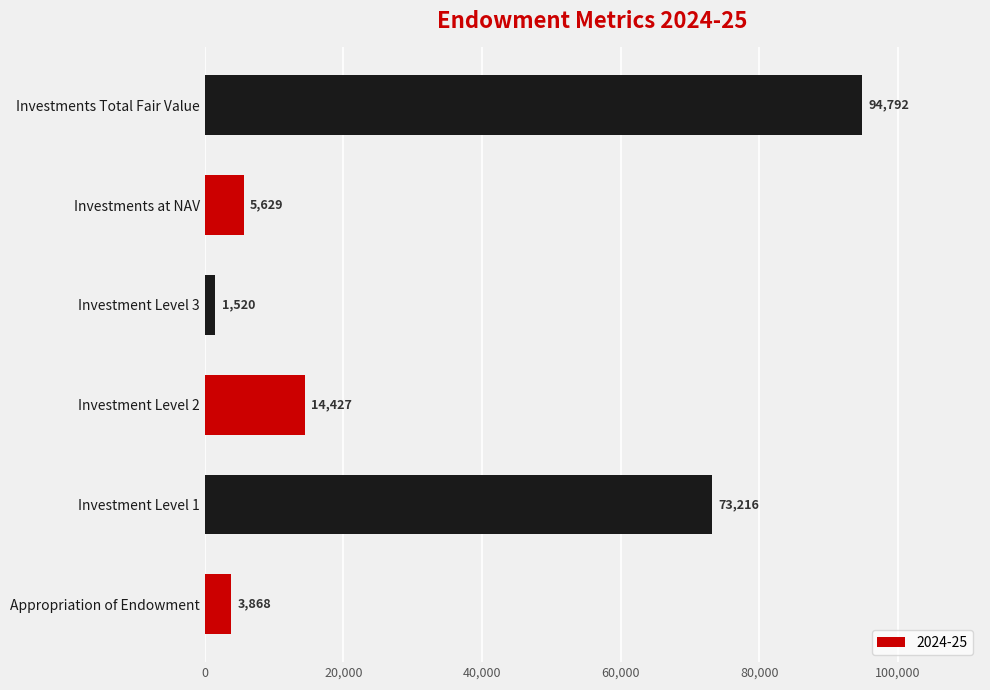

Reading bottom to top, extract all data points from this chart.

Appropriation of Endowment=3868	Investment Level 1=73216	Investment Level 2=14427	Investment Level 3=1520	Investments at NAV=5629	Investments Total Fair Value=94792